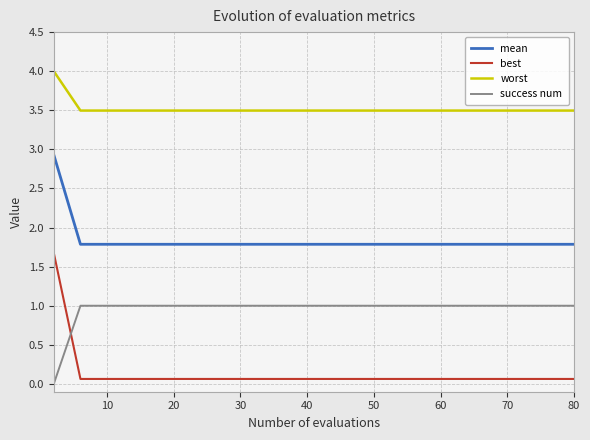

Which series has the widest spread of values?

best